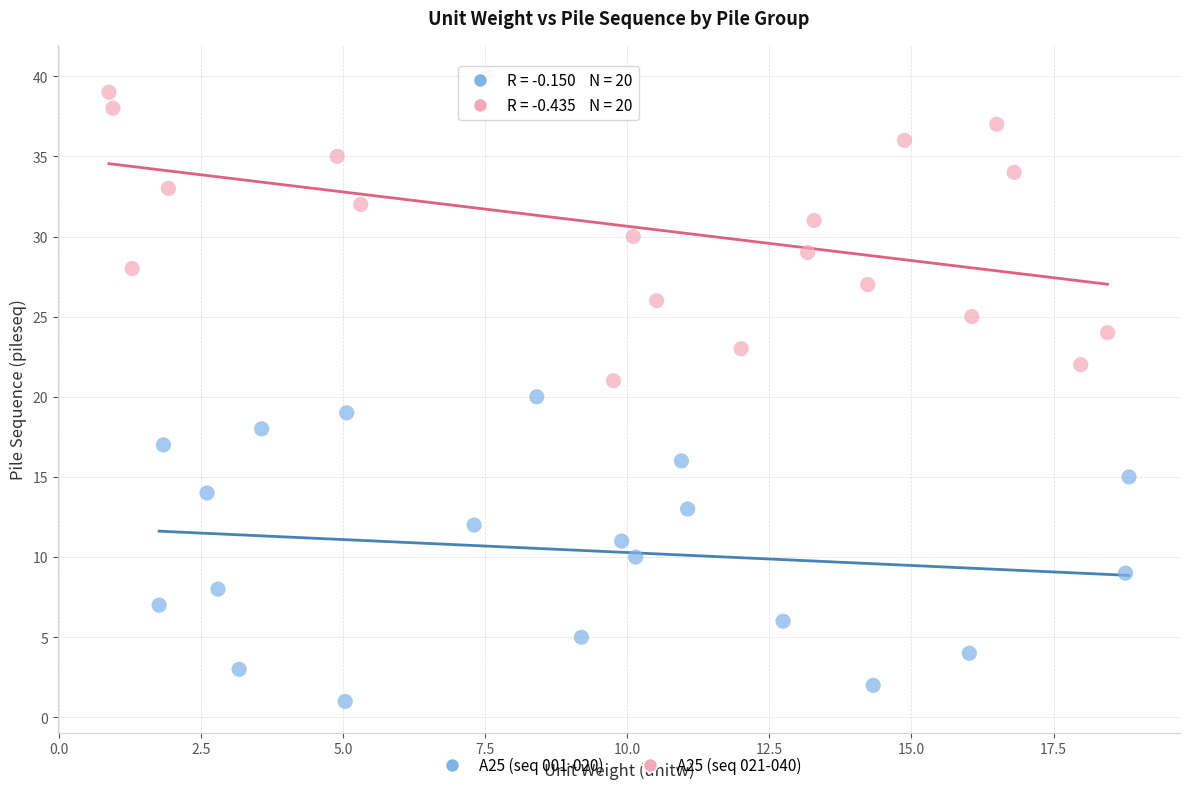

Which series reaches the minimum Y coordinate?

A25 (seq 001-020)